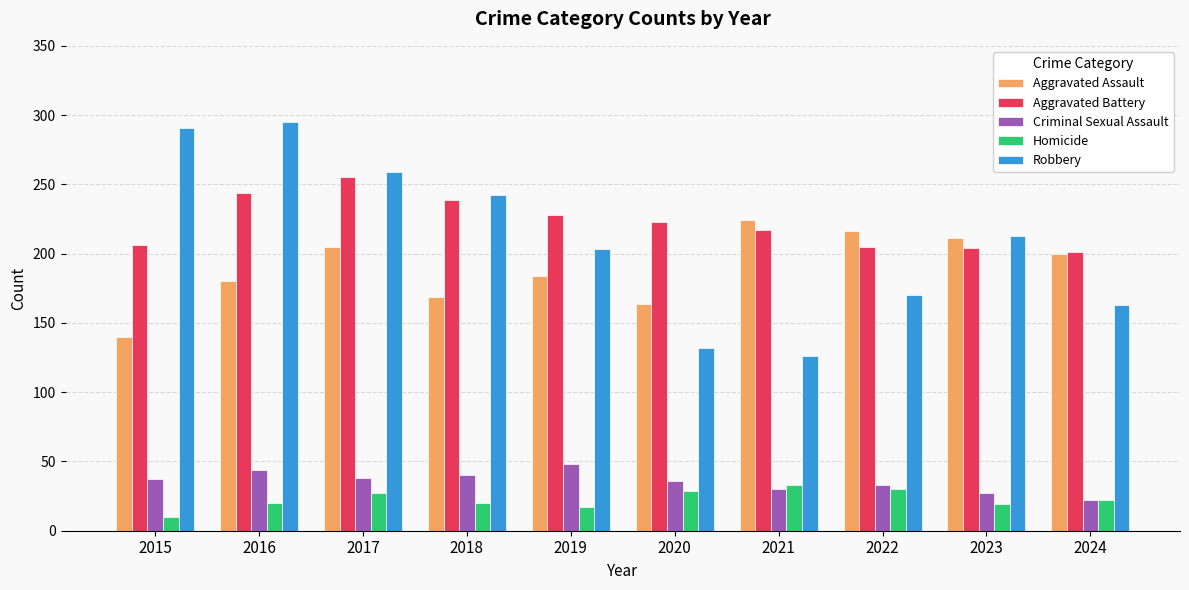

Is the value of Robbery at 2018 greater than the value of Aggravated Battery at 2021?

Yes